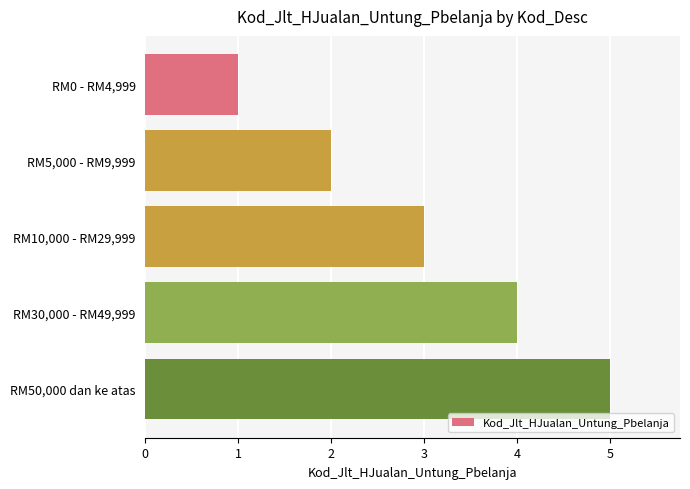

What position from the bottom is RM50,000 dan ke atas?

1